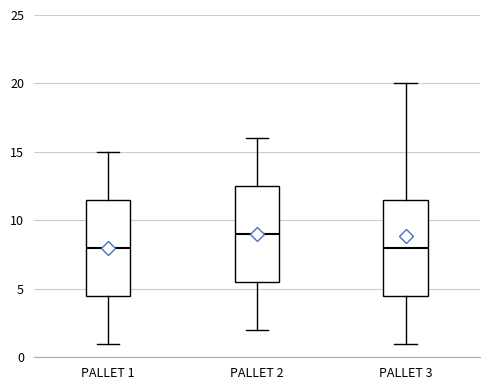

Reading left to right, read every box against the y-axis: the position of its median line, the range the box covers, and the ends of its whiskers. The values are not printed on the chart, so give them approximately, as read against the axis.

PALLET 1: median 8.0, box 4.5 to 11.5, whiskers 1.0 to 15.0
PALLET 2: median 9.0, box 5.5 to 12.5, whiskers 2.0 to 16.0
PALLET 3: median 8.0, box 4.5 to 11.5, whiskers 1.0 to 20.0